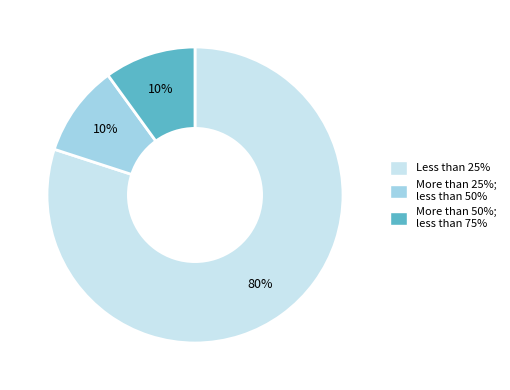

To the nearest percent, what is the difference between the largest and smallest slice percentages?

70%